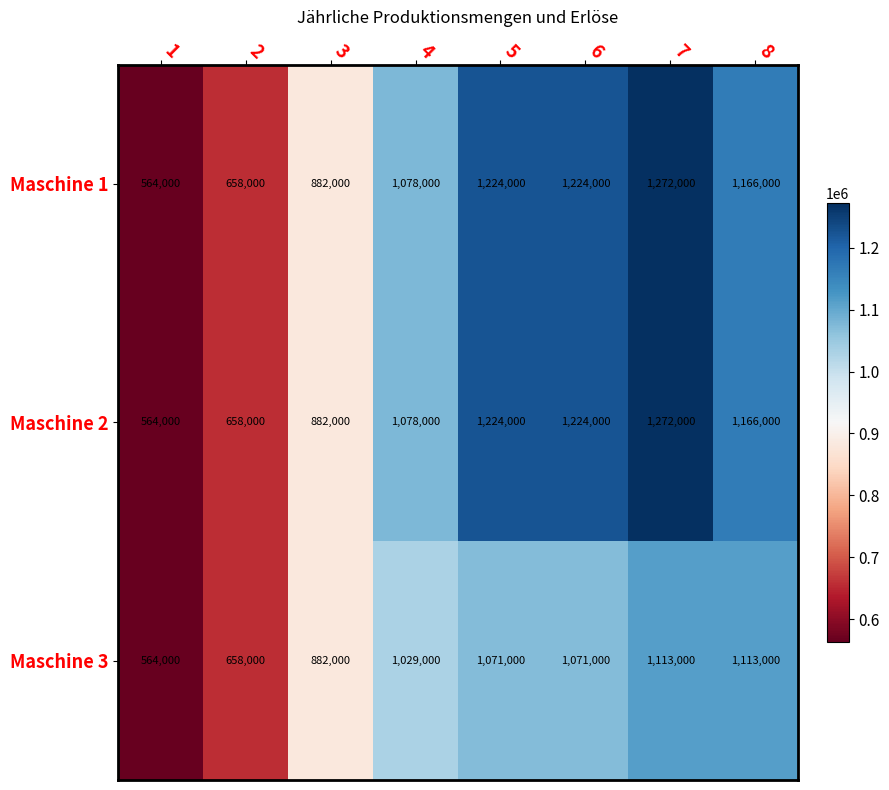

At which label does Maschine 2 first exceed 1166000?

5